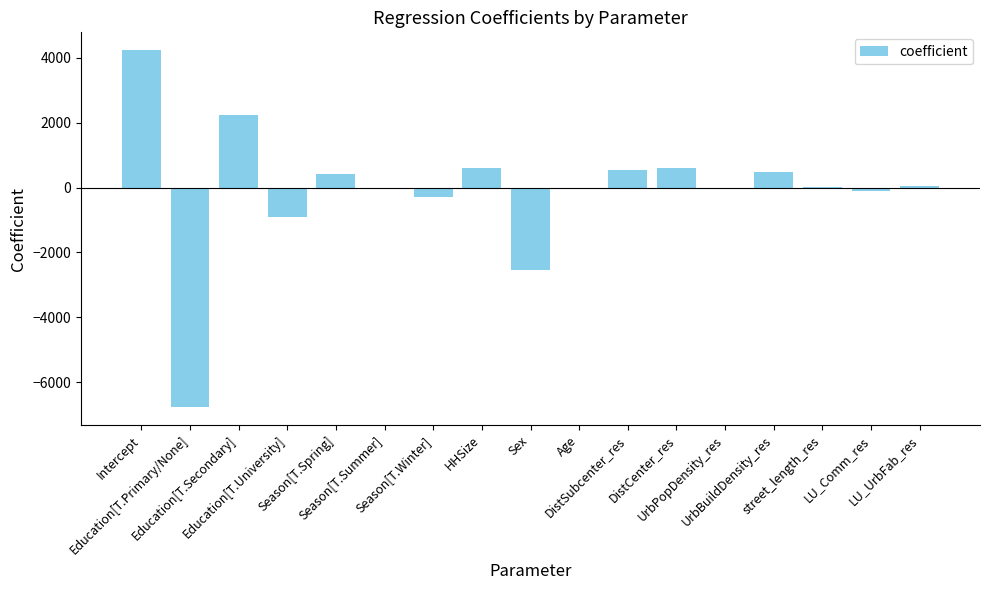

Which has a higher value, DistCenter_res or LU_UrbFab_res?

DistCenter_res